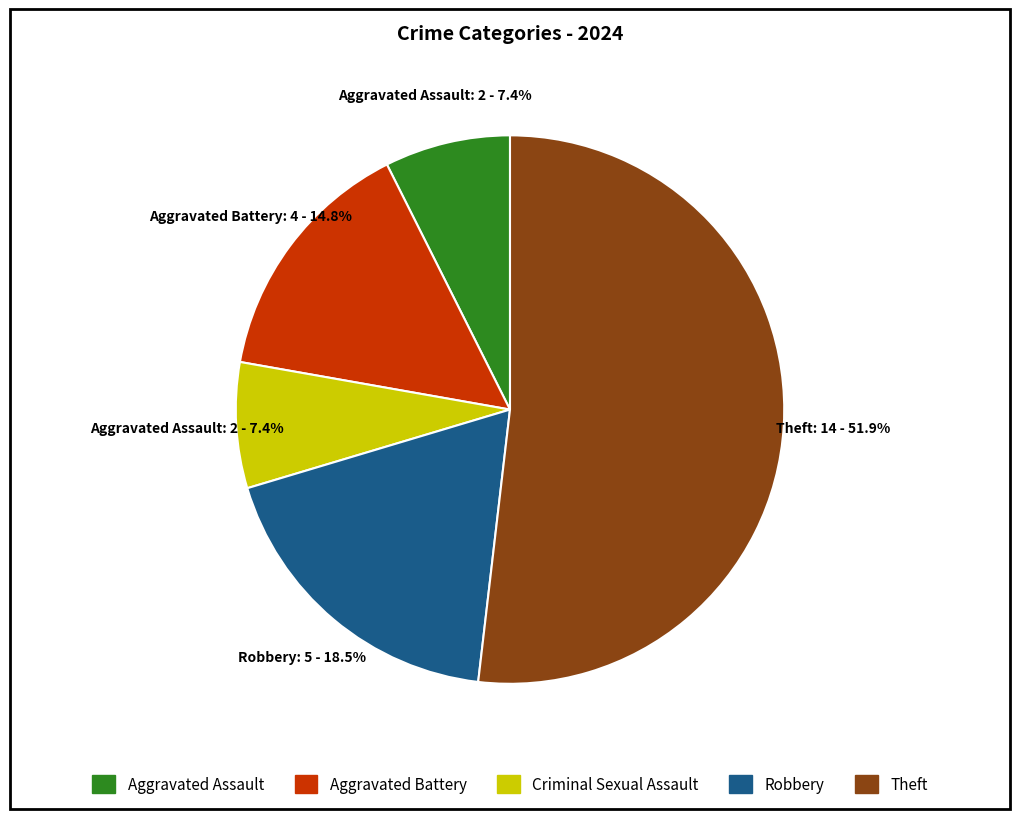

Does any single category account for the majority?

Yes